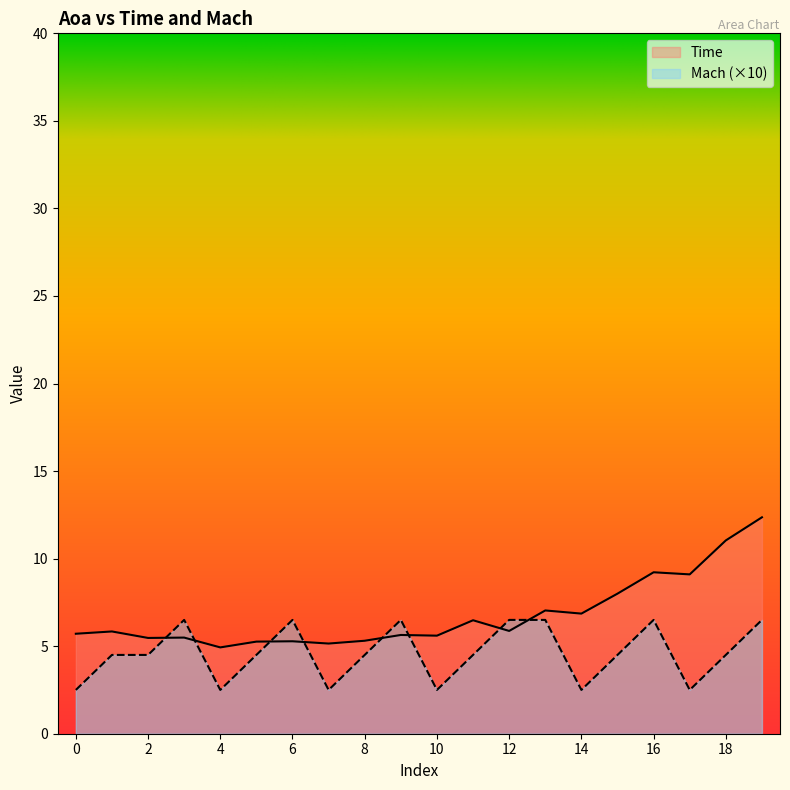

Rank the series by their maximum value, from lowest to highest.

Mach (×10), Time